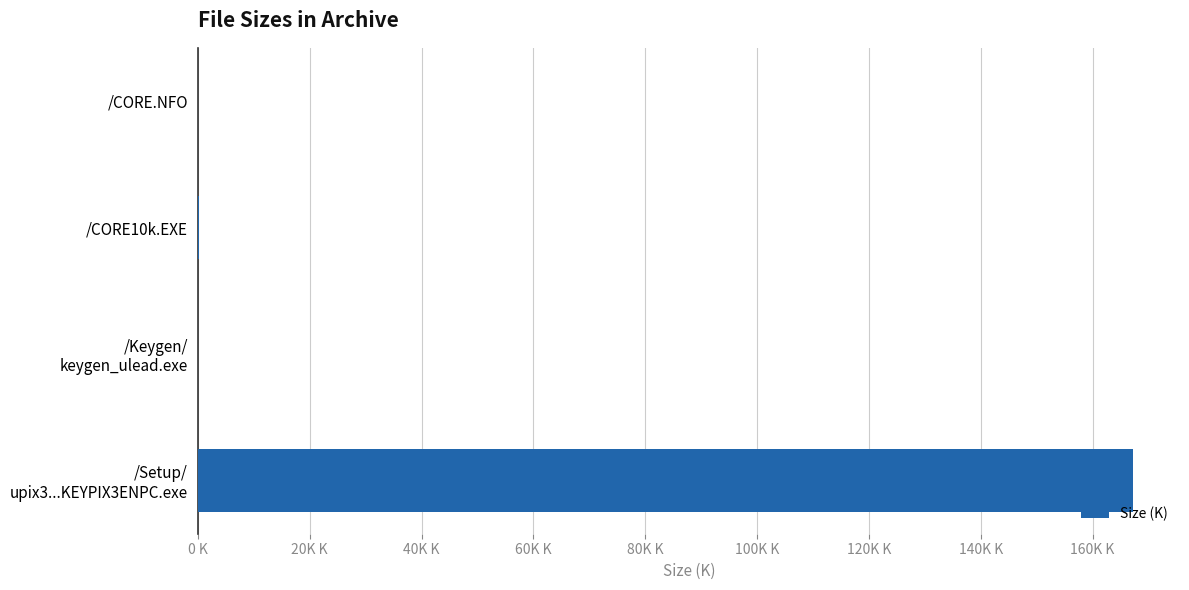

What is the difference between the maximum and minimum values?

167240.6